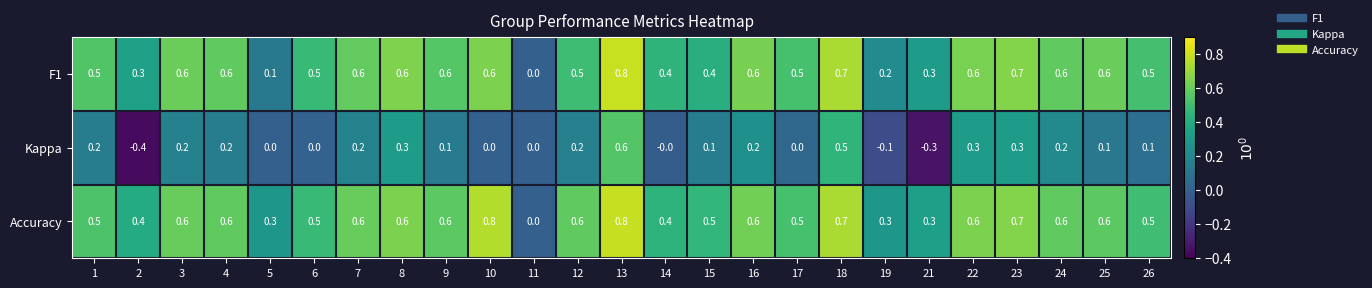

At which label is Accuracy closest to 0?

11